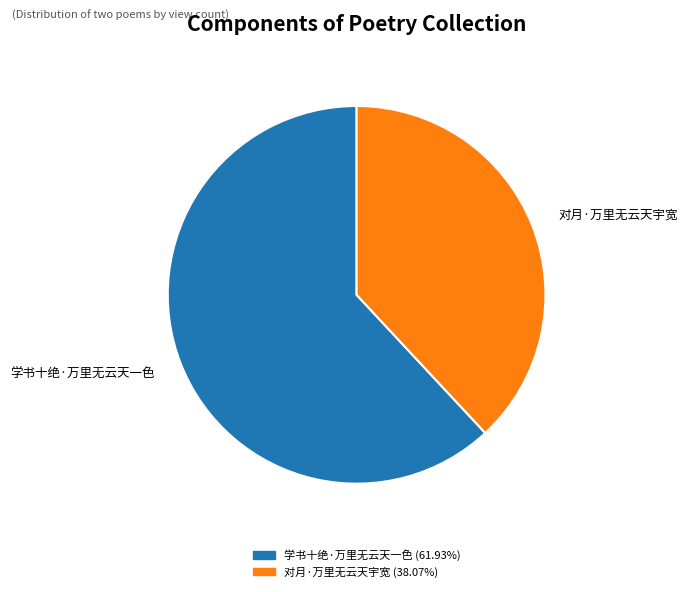

To the nearest percent, what is the difference between the largest and smallest slice percentages?

24%